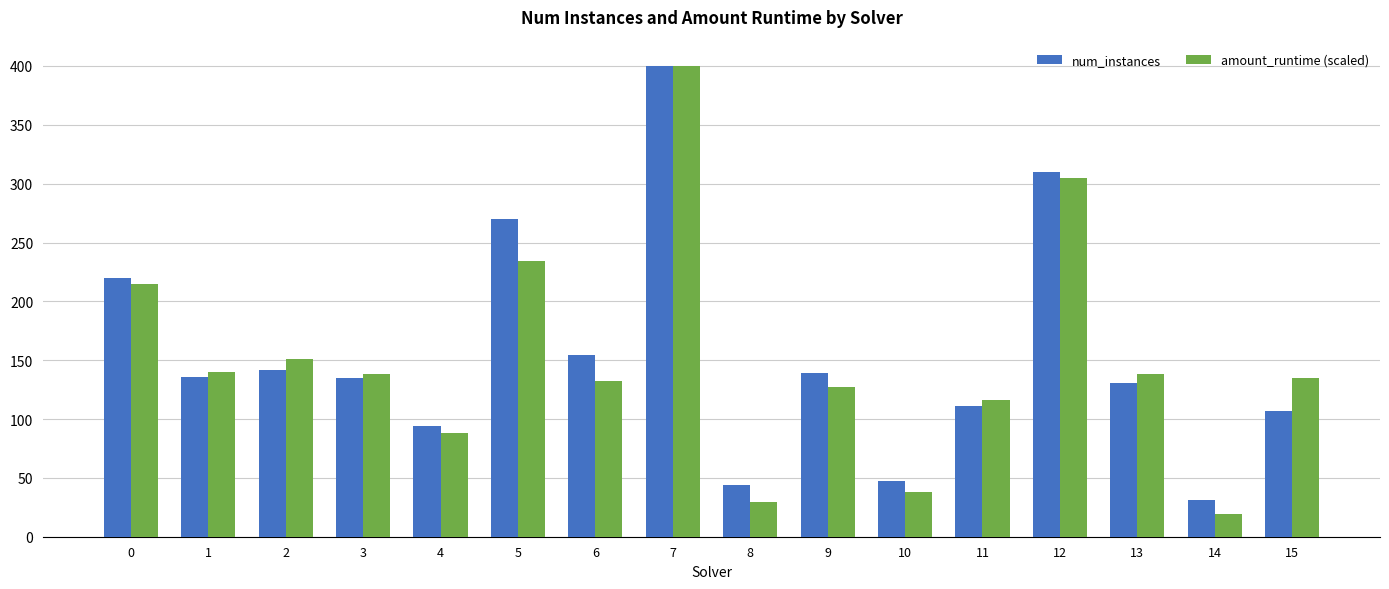

How many bars are there in each group?

2